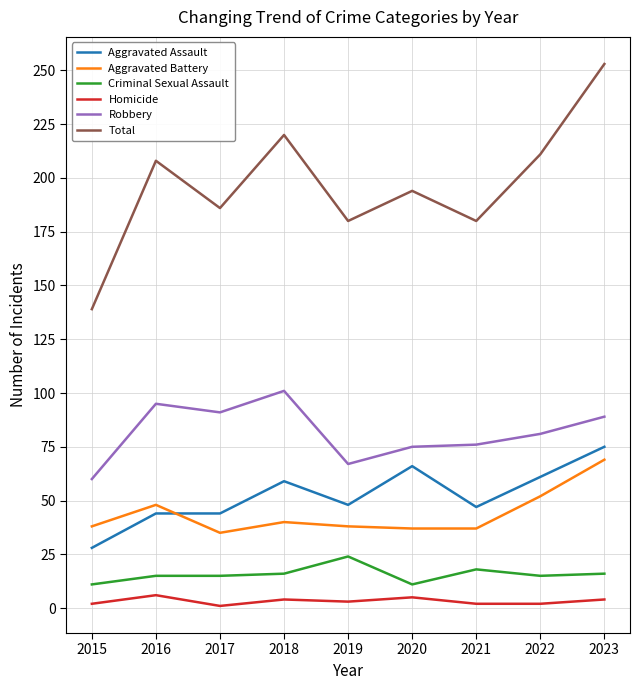

True or false: Total and Criminal Sexual Assault cross at least once.

False